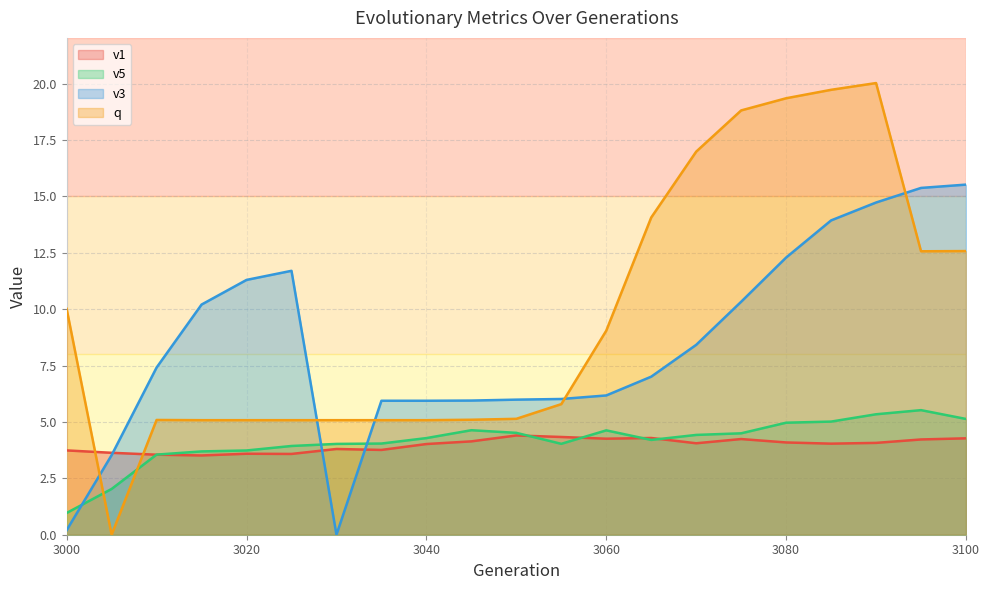

Between 3010 and 3060, which series saw the biggest shift?

q